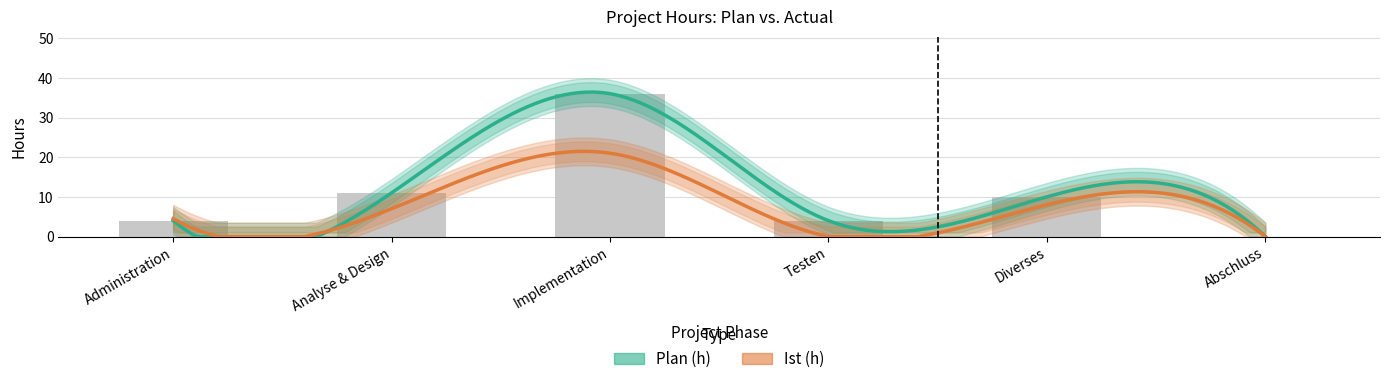

What is the change in value from Testen to Diverses?

+6